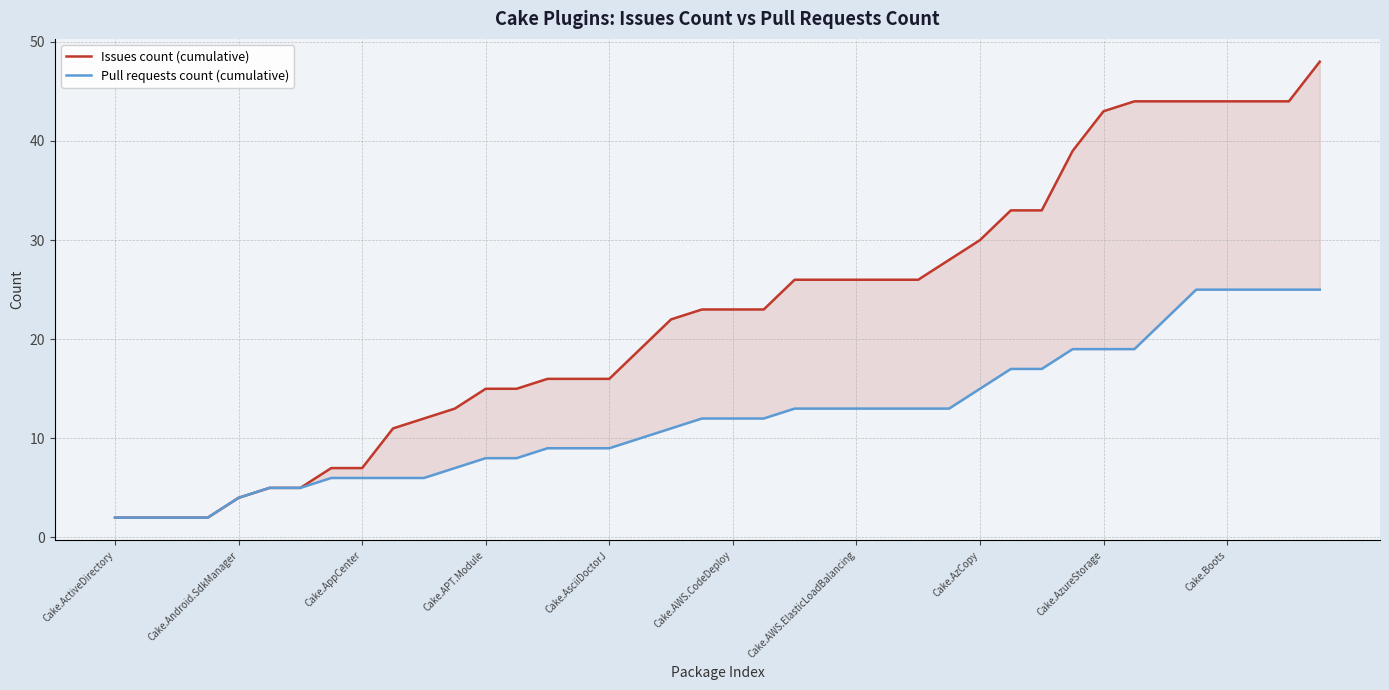

What is the label of the 9th point from the right?

31